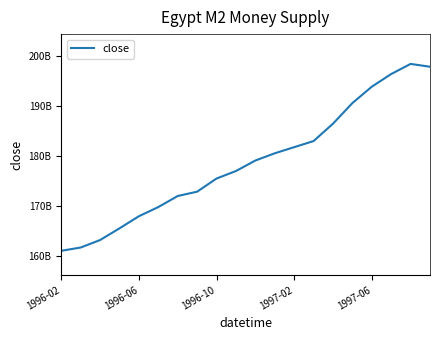

Does the chart have visible grid lines?

No